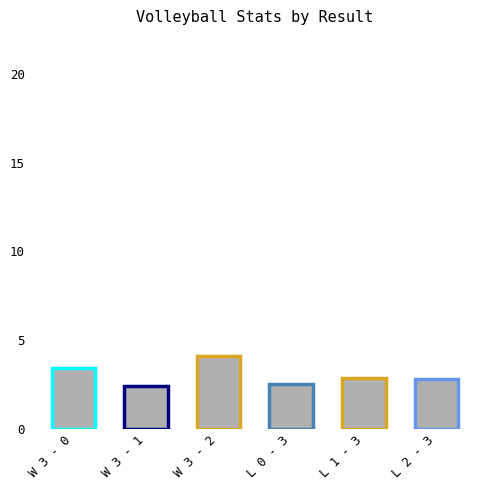

What is the maximum value shown in the chart?

4.1